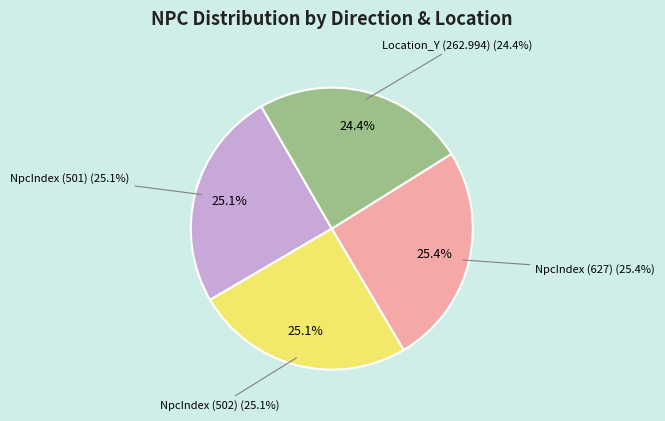

How many segments does this pie chart have?

4